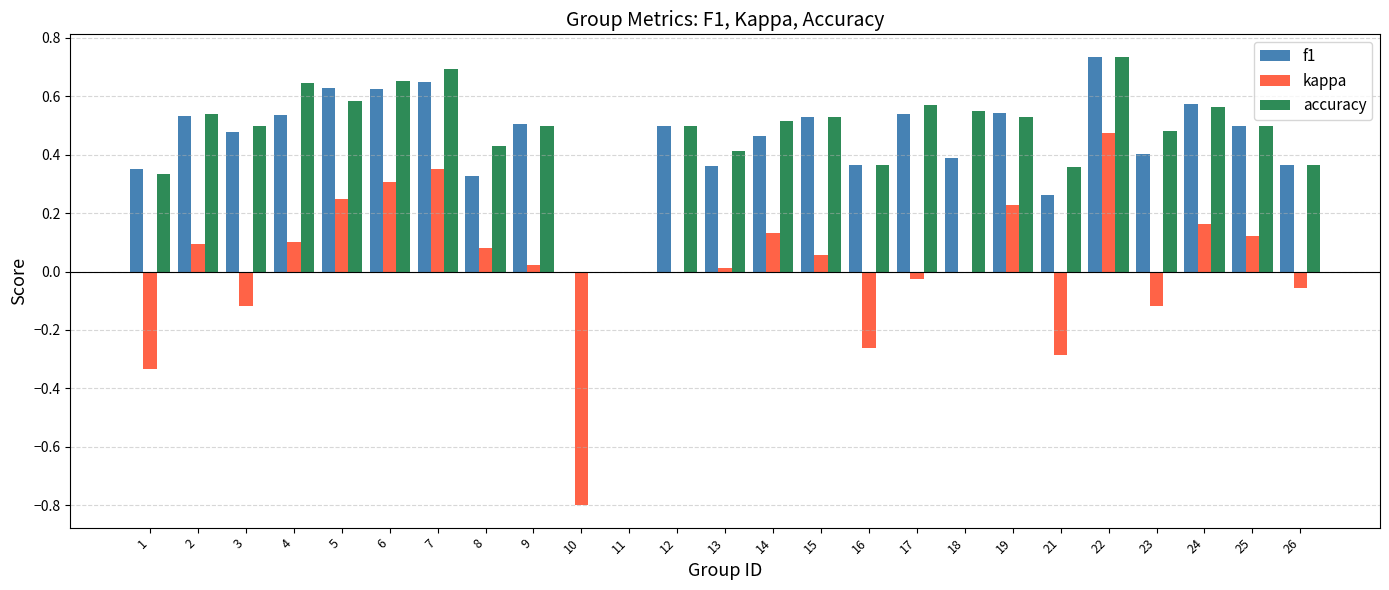

Which category has the highest value across all series?

22